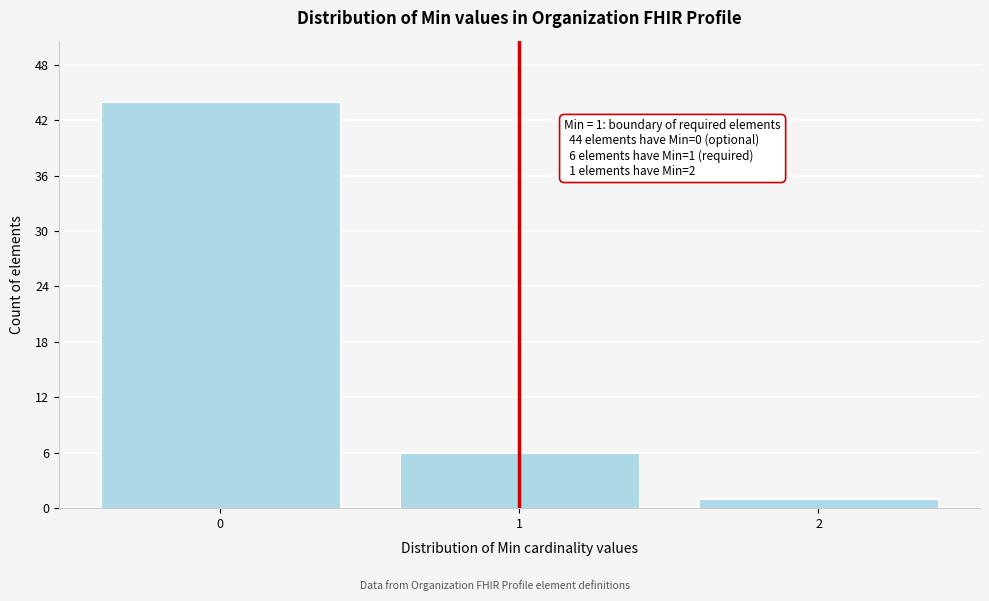

Reading left to right, what are all the values shown in this chart?

44	6	1